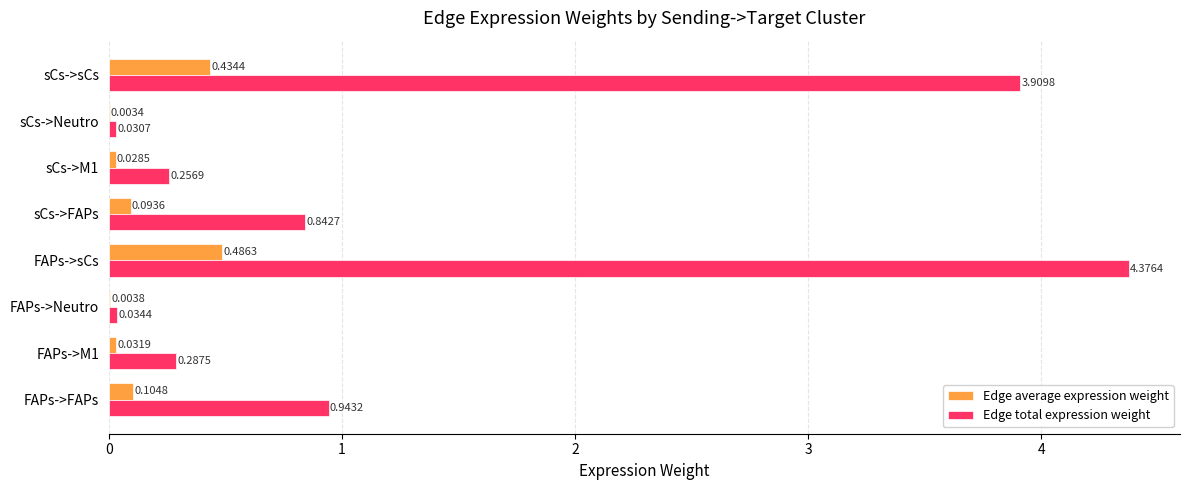

At which label is Edge total expression weight closest to 2?

FAPs->FAPs